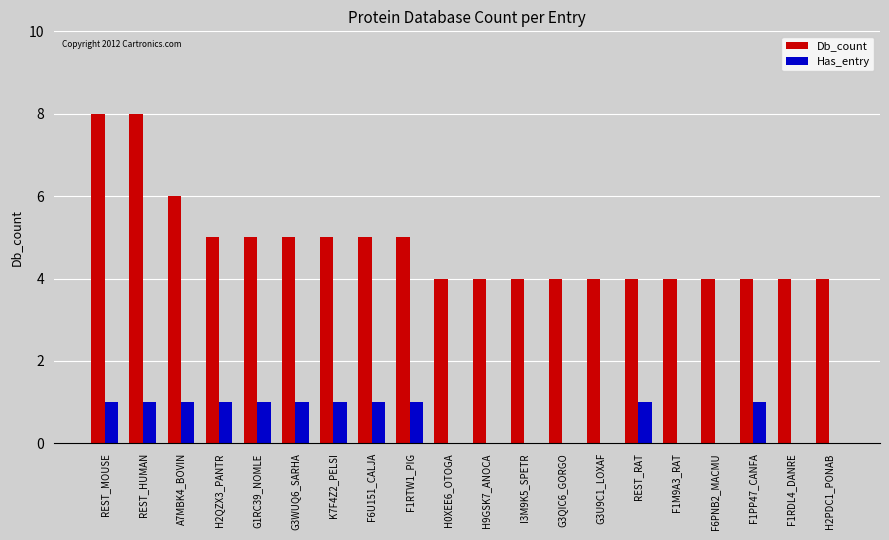

What are all the series names shown in the legend?

Db_count, Has_entry